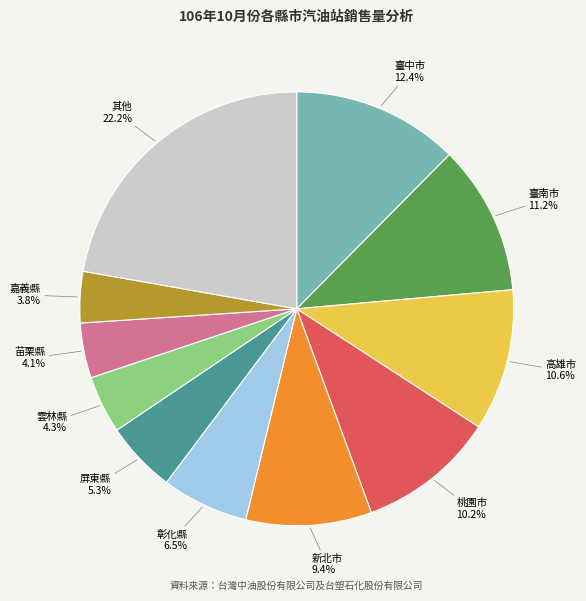

What is the ratio of the value at 嘉義縣 to the value at 高雄市?

0.4